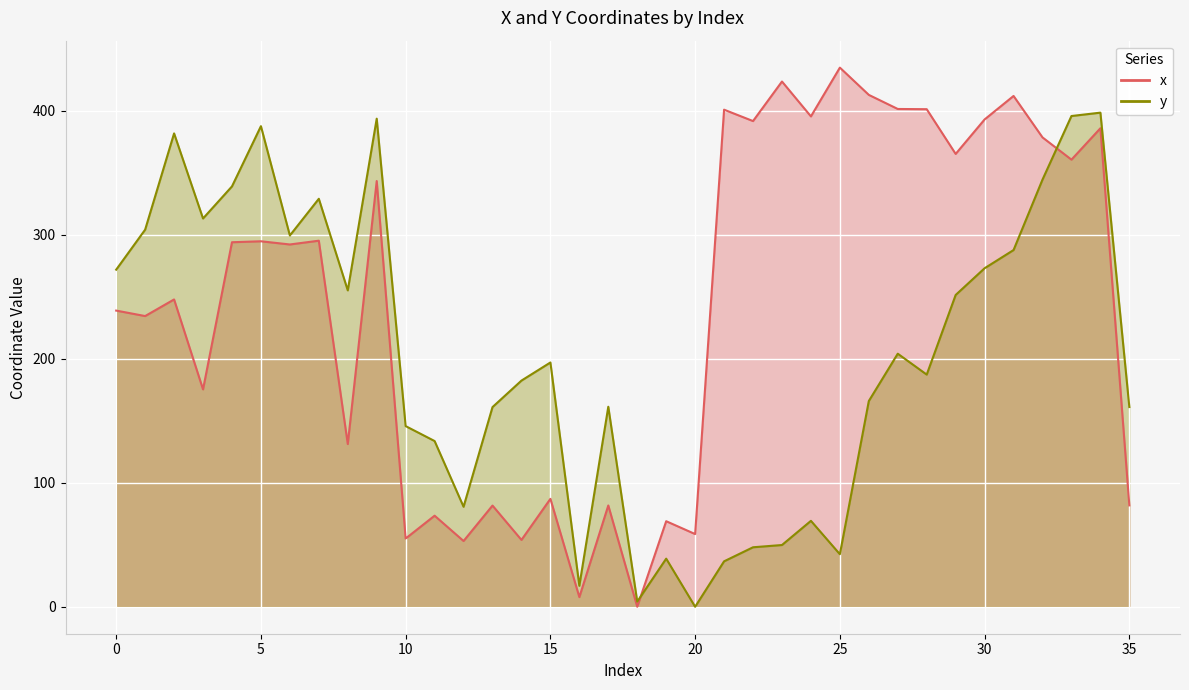

List the series in order of their overall mean, highest first.

x, y